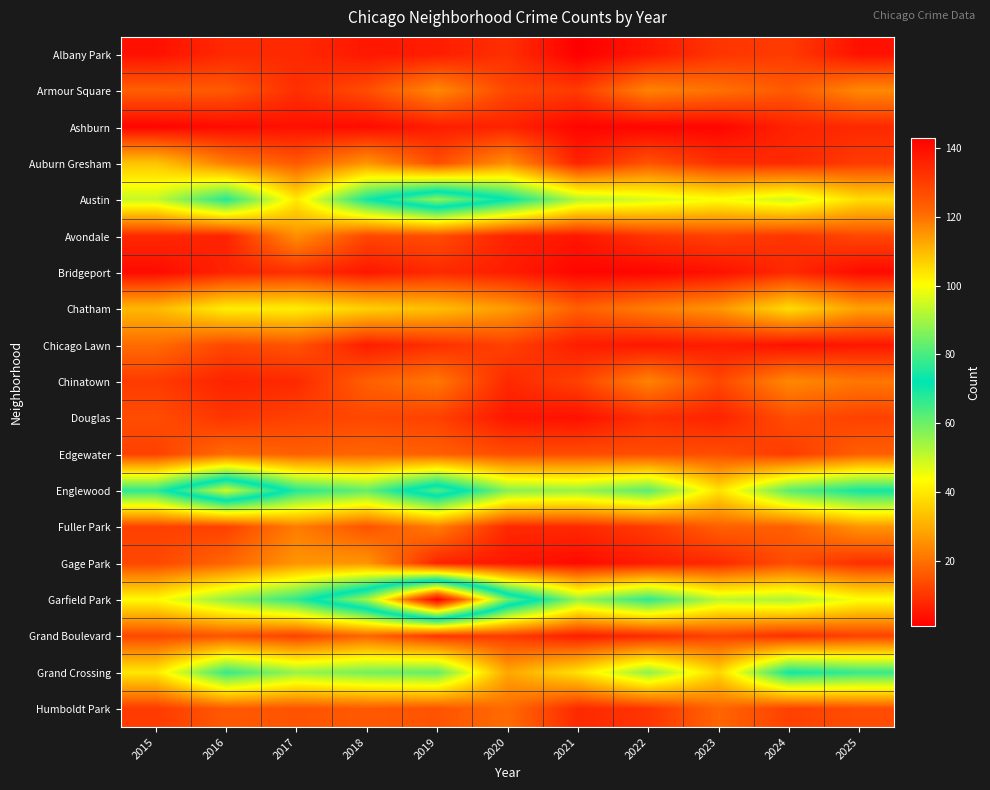

Reading right to left, transcribe all the data shown in this chart.

Albany Park: 2025=4	2024=11	2023=10	2022=5	2021=1	2020=9	2019=6	2018=5	2017=8	2016=8	2015=4
Armour Square: 2025=24	2024=16	2023=20	2022=23	2021=11	2020=13	2019=24	2018=14	2017=9	2016=16	2015=17
Ashburn: 2025=8	2024=7	2023=2	2022=2	2021=2	2020=7	2019=6	2018=3	2017=4	2016=3	2015=2
Auburn Gresham: 2025=11	2024=8	2023=9	2022=15	2021=7	2020=25	2019=14	2018=26	2017=16	2016=22	2015=34
Austin: 2025=38	2024=49	2023=44	2022=48	2021=52	2020=72	2019=88	2018=70	2017=40	2016=68	2015=50
Avondale: 2025=13	2024=10	2023=12	2022=10	2021=5	2020=7	2019=14	2018=13	2017=25	2016=7	2015=8
Bridgeport: 2025=3	2024=8	2023=4	2022=2	2021=2	2020=6	2019=8	2018=5	2017=9	2016=7	2015=3
Chatham: 2025=28	2024=38	2023=26	2022=22	2021=17	2020=27	2019=33	2018=36	2017=41	2016=41	2015=32
Chicago Lawn: 2025=5	2024=4	2023=6	2022=5	2021=6	2020=12	2019=9	2018=6	2017=15	2016=13	2015=19
Chinatown: 2025=21	2024=24	2023=13	2022=23	2021=12	2020=8	2019=21	2018=17	2017=8	2016=7	2015=11
Douglas: 2025=12	2024=14	2023=7	2022=9	2021=4	2020=5	2019=12	2018=13	2017=12	2016=10	2015=14
Edgewater: 2025=17	2024=11	2023=14	2022=14	2021=14	2020=14	2019=17	2018=18	2017=17	2016=19	2015=12
Englewood: 2025=70	2024=62	2023=39	2022=62	2021=55	2020=57	2019=81	2018=61	2017=68	2016=95	2015=67
Fuller Park: 2025=26	2024=17	2023=17	2022=11	2021=8	2020=8	2019=22	2018=15	2017=22	2016=12	2015=12
Gage Park: 2025=9	2024=14	2023=8	2022=6	2021=3	2020=5	2019=7	2018=26	2017=26	2016=18	2015=13
Garfield Park: 2025=44	2024=53	2023=51	2022=67	2021=55	2020=84	2019=143	2018=90	2017=67	2016=56	2015=43
Grand Boulevard: 2025=12	2024=9	2023=12	2022=8	2021=6	2020=11	2019=10	2018=18	2017=12	2016=15	2015=13
Grand Crossing: 2025=66	2024=70	2023=37	2022=56	2021=39	2020=29	2019=61	2018=59	2017=55	2016=66	2015=40
Humboldt Park: 2025=14	2024=12	2023=18	2022=10	2021=8	2020=19	2019=15	2018=16	2017=15	2016=16	2015=11